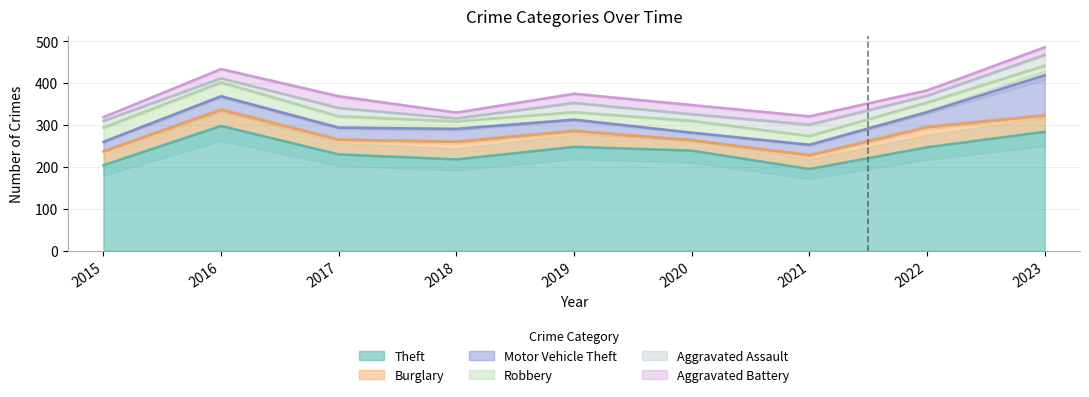

How many data points in Aggravated Battery are above 20?

4